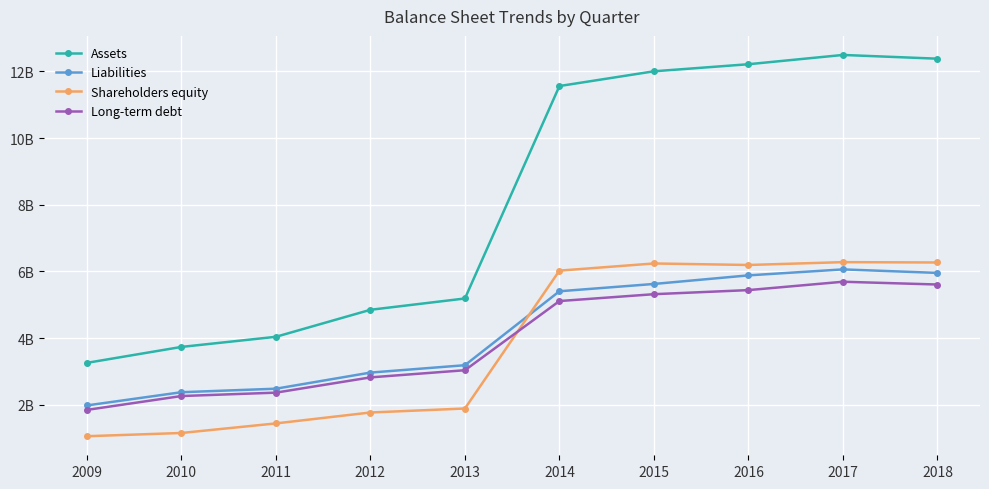

Rank the categories by Liabilities value from highest to lowest.

2017, 2018, 2016, 2015, 2014, 2013, 2012, 2011, 2010, 2009